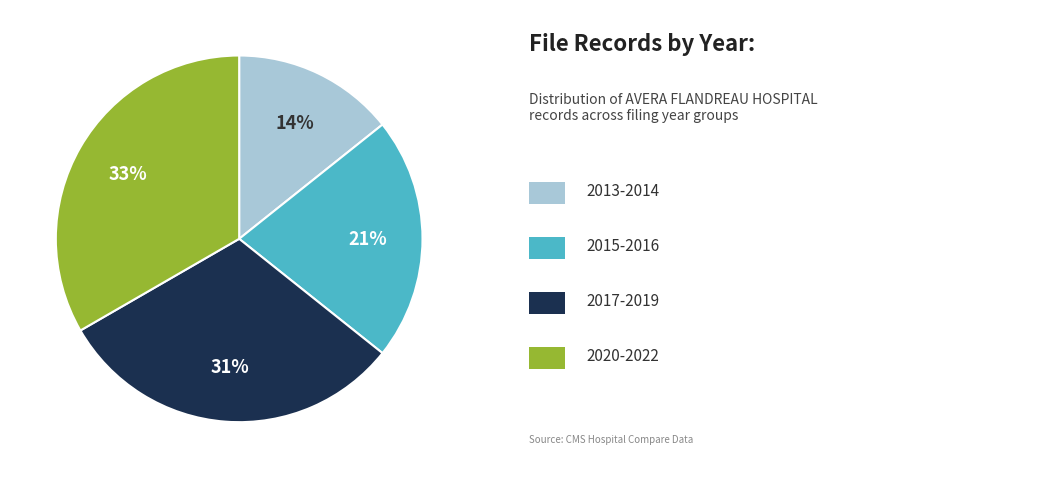

To the nearest percent, what is the average slice percentage?

25%